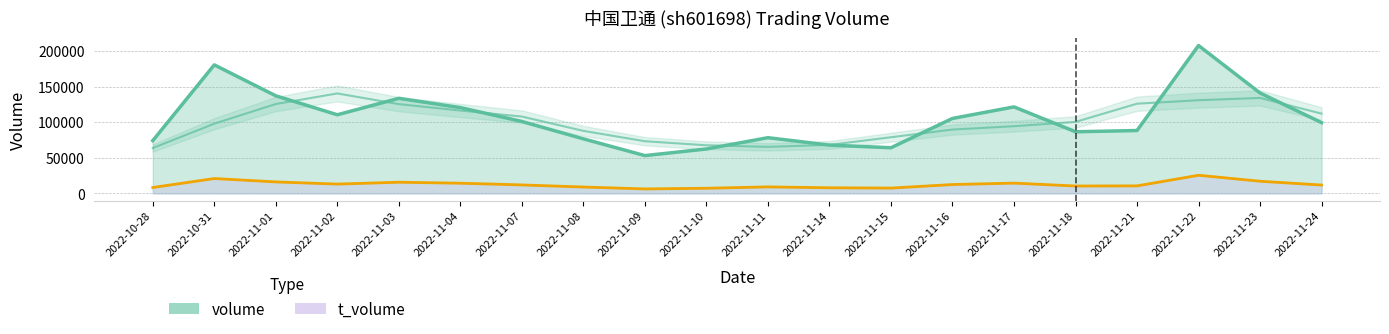

True or false: t_volume and volume intersect in this chart.

False